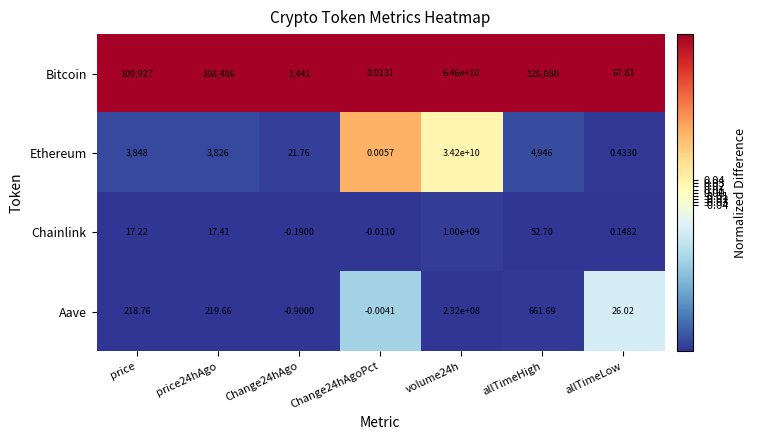

What is the smallest value displayed?

-0.9